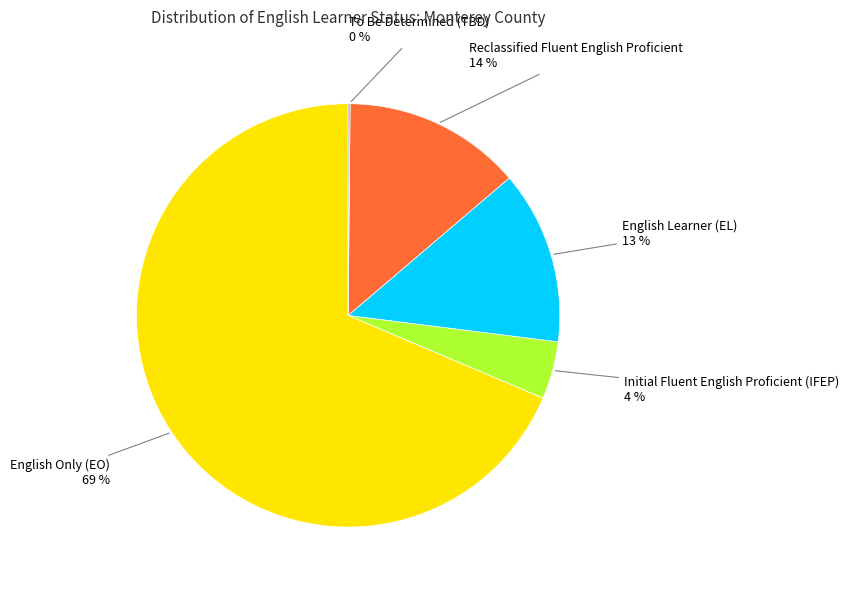

To the nearest percent, what portion does English Only (EO) represent?

69%